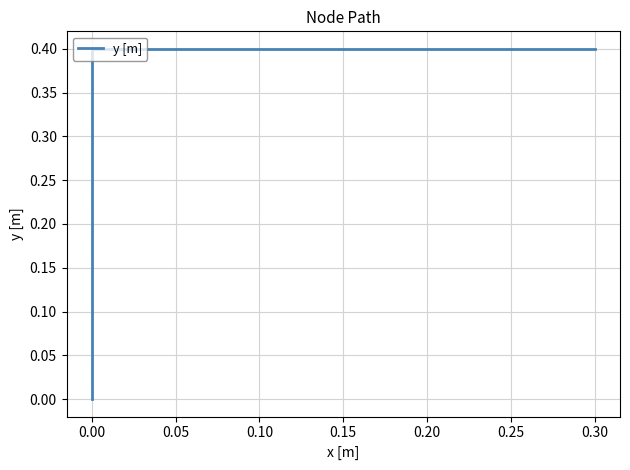

How many data points does each series have?

3